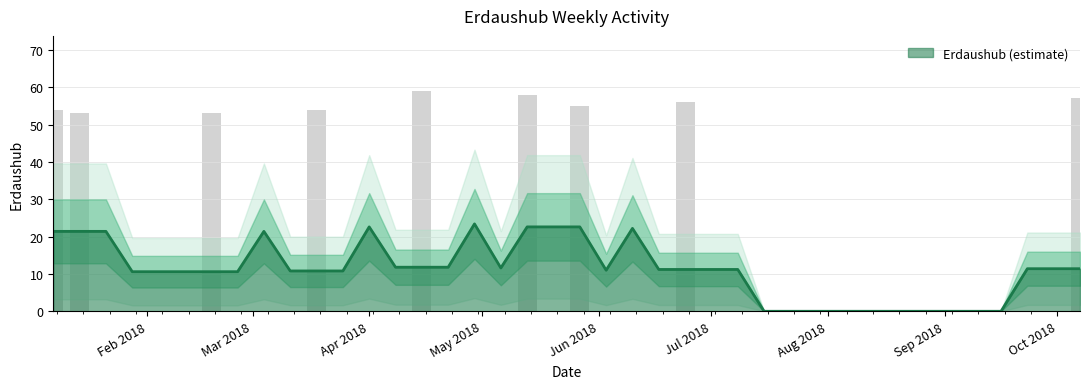

List the labels in order of value, smallest first.

2018-01-21, 2018-01-28, 2018-02-04, 2018-02-11, 2018-02-25, 2018-03-04, 2018-03-11, 2018-03-25, 2018-04-01, 2018-04-08, 2018-04-22, 2018-04-29, 2018-05-06, 2018-05-20, 2018-06-03, 2018-06-10, 2018-06-17, 2018-07-01, 2018-07-08, 2018-07-15, 2018-07-22, 2018-07-29, 2018-08-05, 2018-08-12, 2018-08-19, 2018-08-26, 2018-09-02, 2018-09-09, 2018-09-16, 2018-09-23, 2018-09-30, 2018-01-14, 2018-02-18, 2018-01-07, 2018-03-18, 2018-05-27, 2018-06-24, 2018-10-07, 2018-05-13, 2018-04-15